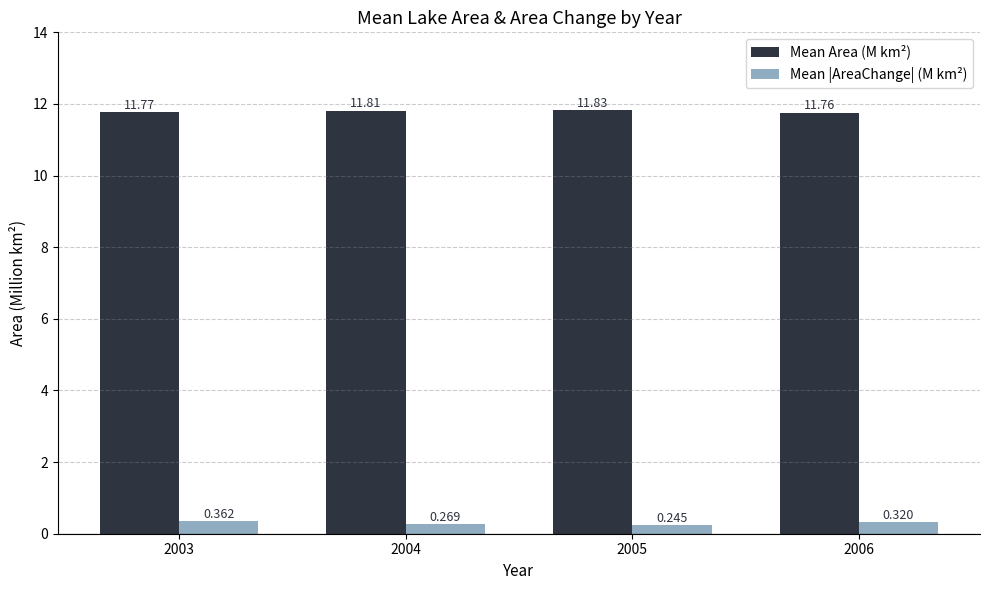

Between 2003 and 2005, which series saw the biggest shift?

Mean |AreaChange| (M km²)